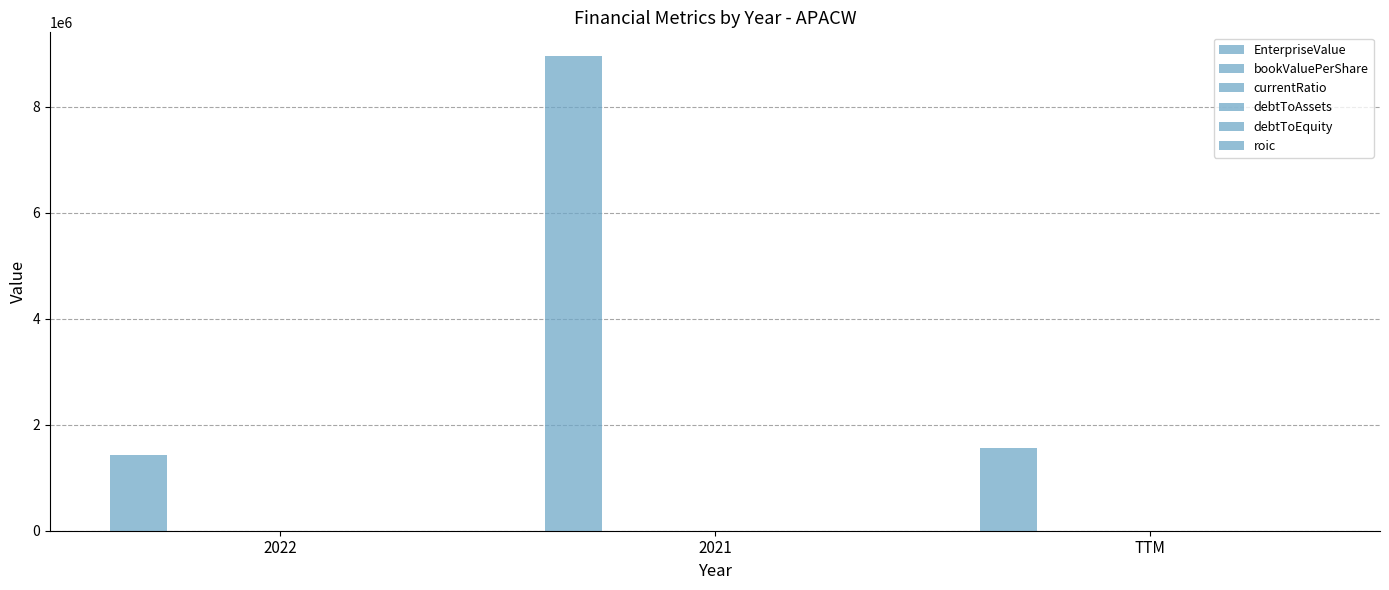

What is the sum of the bookValuePerShare values at 2021 and 2022?

19.0